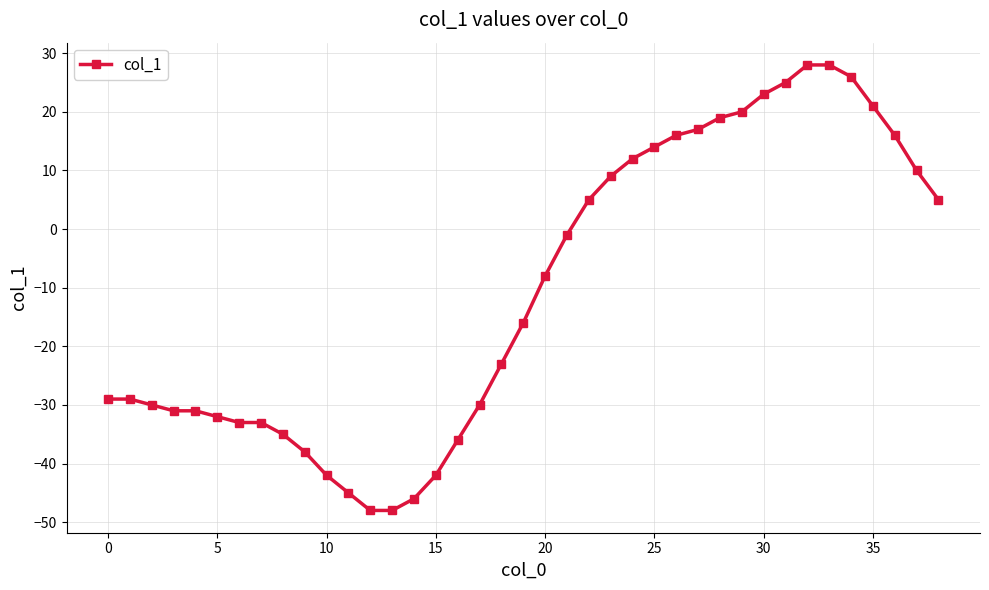

What is the value of the 2nd point from the left?

-29